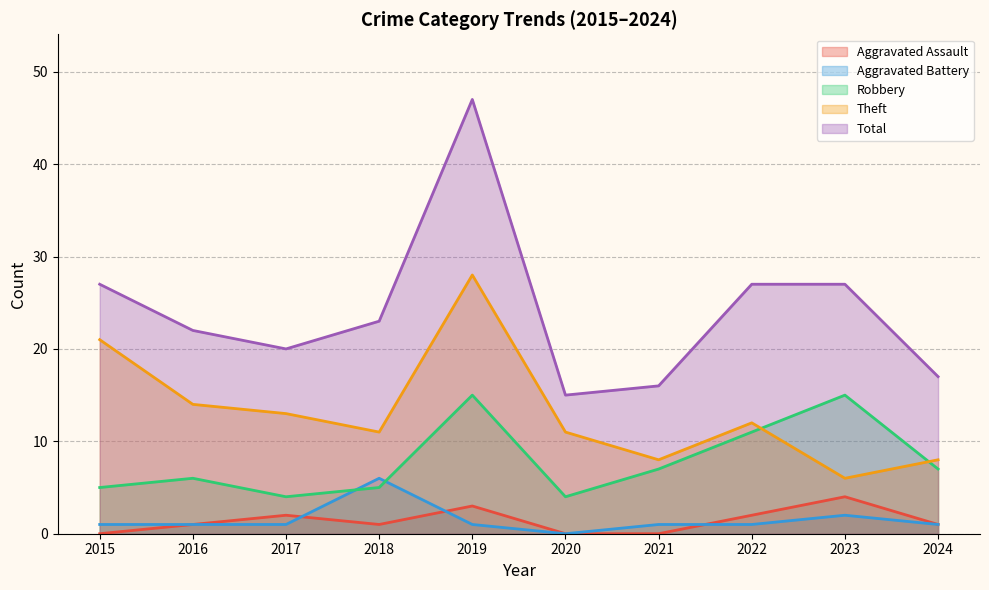

How many distinct data groups are displayed?

5